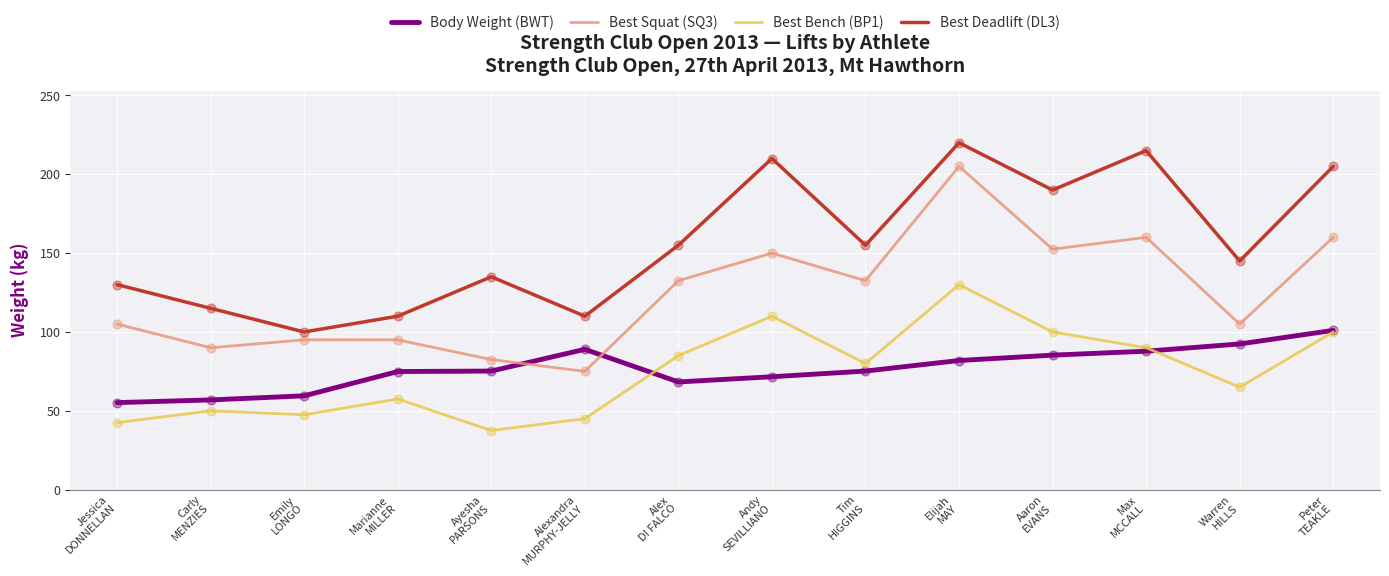

At how many categories does at least one series exceed 187?

5